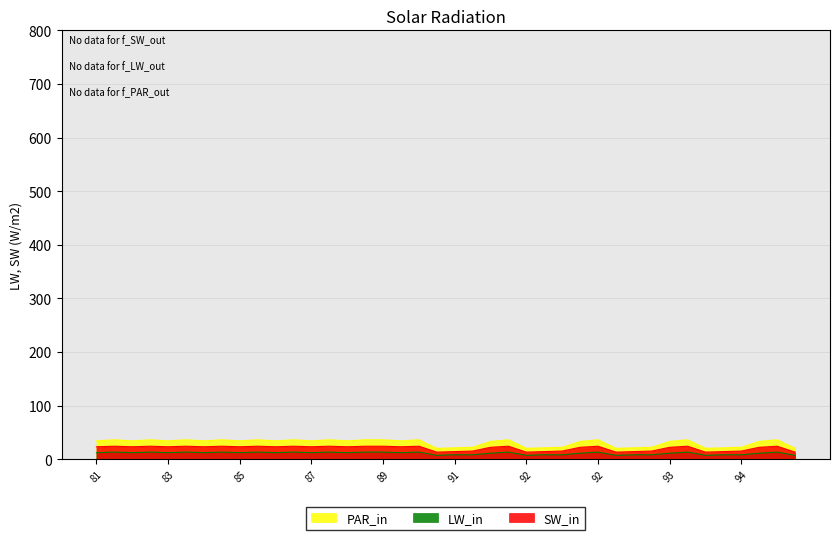

Reading right to left, transcribe all the data shown in this chart.

SW_in: 13	24	22	15	14	13	24	22	15	14	13	24	22	15	14	13	24	22	15	14	13	24	23	24	24	23	24	23	24	23	24	23	24	23	24	23	24	23	24	23
LW_in: 7	13	11	8	8	7	13	11	8	8	7	13	11	8	8	7	13	11	8	8	7	13	12	13	13	12	13	12	13	12	13	12	13	12	13	12	13	12	13	12
PAR_in: 20	36	33	22	21	20	36	33	22	21	20	36	33	22	21	20	36	33	22	21	20	36	34	36	36	34	36	34	36	34	36	34	36	34	36	34	36	34	36	34